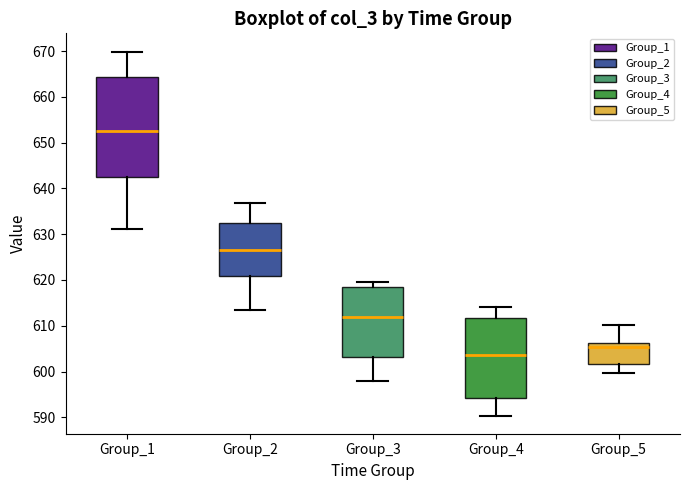

Reading left to right, read every box against the y-axis: the position of its median line, the range the box covers, and the ends of its whiskers. The values are not printed on the chart, so give them approximately, as read against the axis.

Group_1: median 652, box 643 to 664, whiskers 631 to 670
Group_2: median 627, box 621 to 632, whiskers 613 to 637
Group_3: median 612, box 603 to 618, whiskers 598 to 620
Group_4: median 604, box 594 to 612, whiskers 590 to 614
Group_5: median 605, box 602 to 606, whiskers 600 to 610